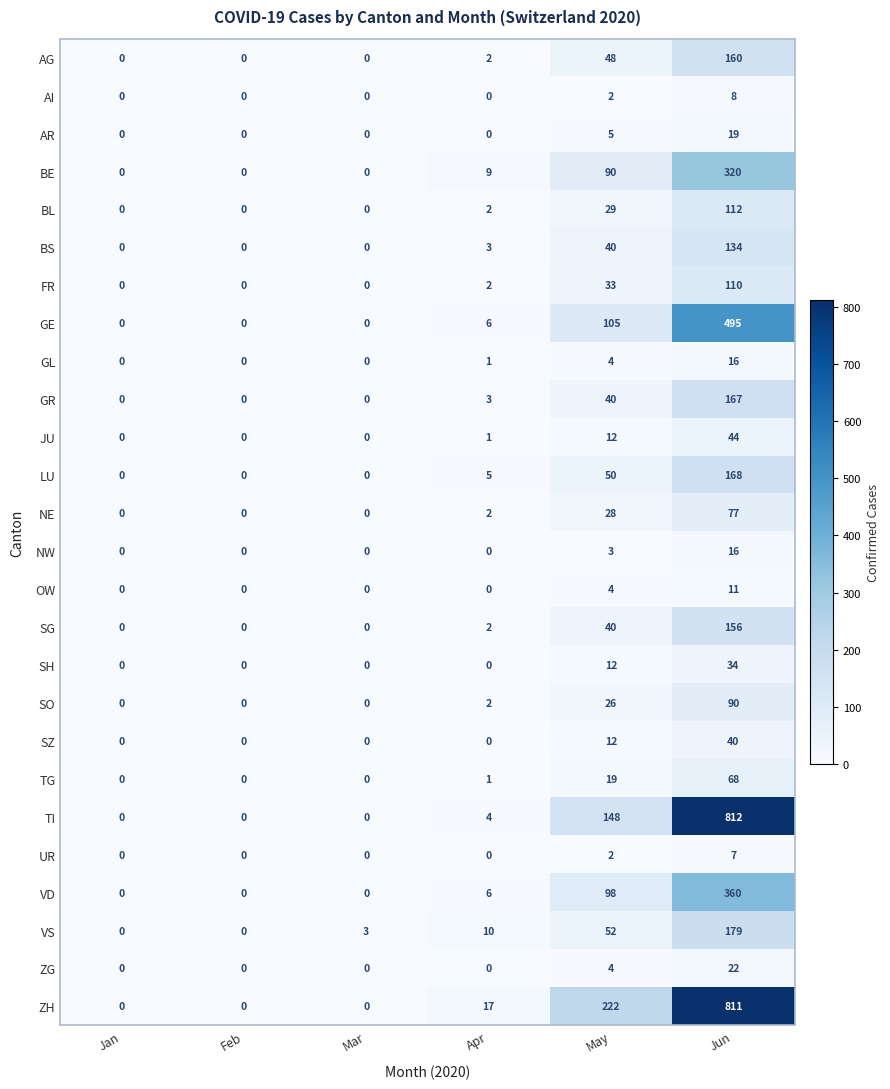

How many values in UR are above zero?

2